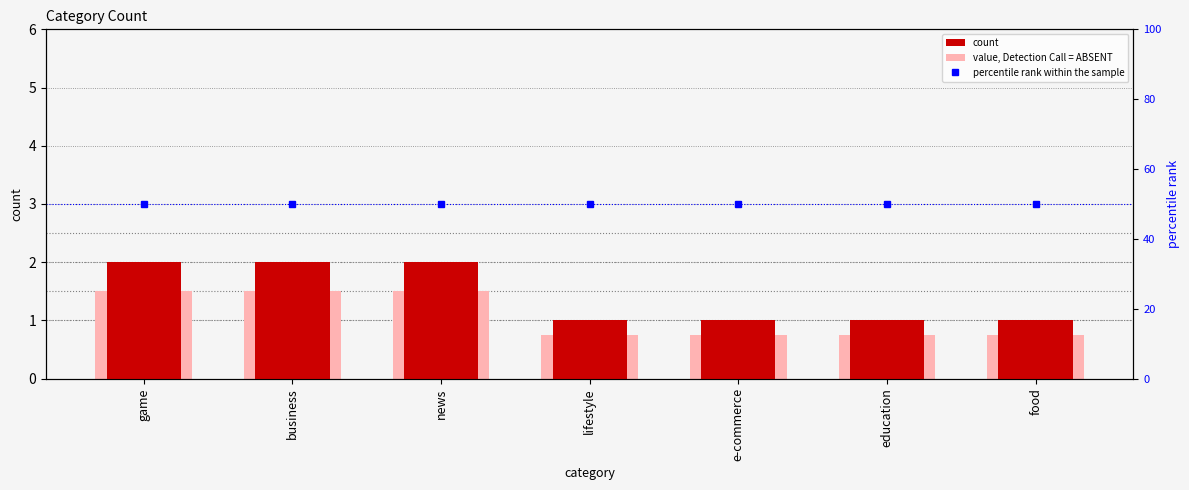

Rank the series at news from highest to lowest value.

percentile rank within the sample, count, value, Detection Call = ABSENT